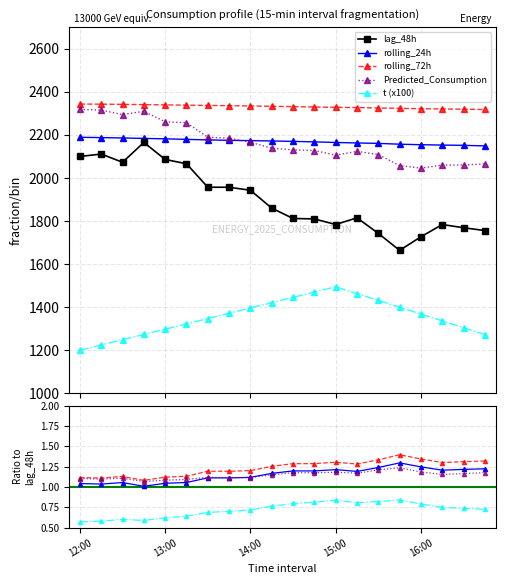

True or false: Predicted_Consumption and Predicted cross at least once.

False